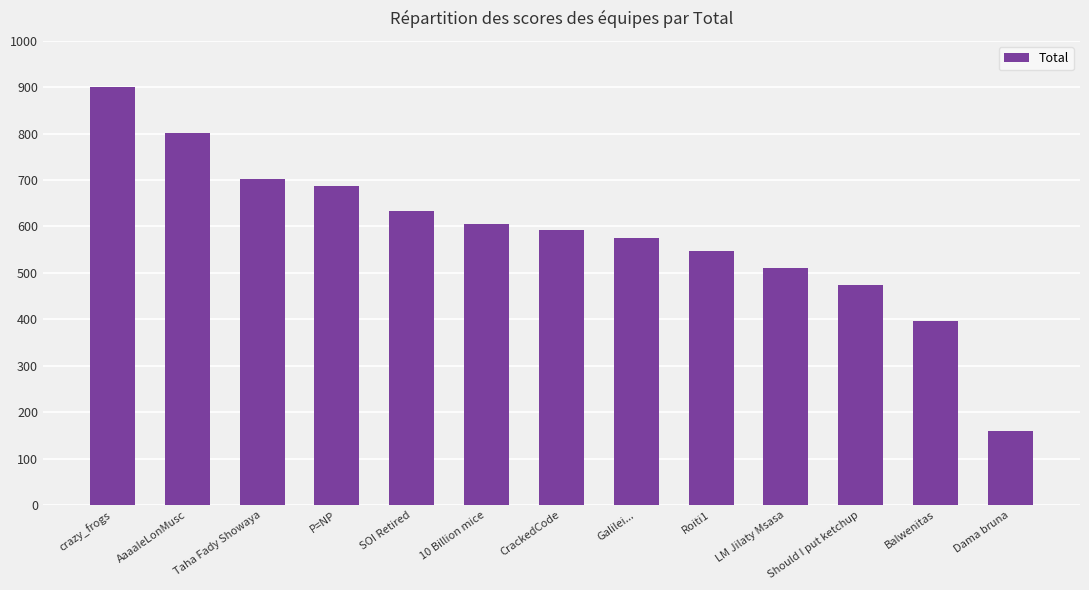

What is the smallest value displayed?

160